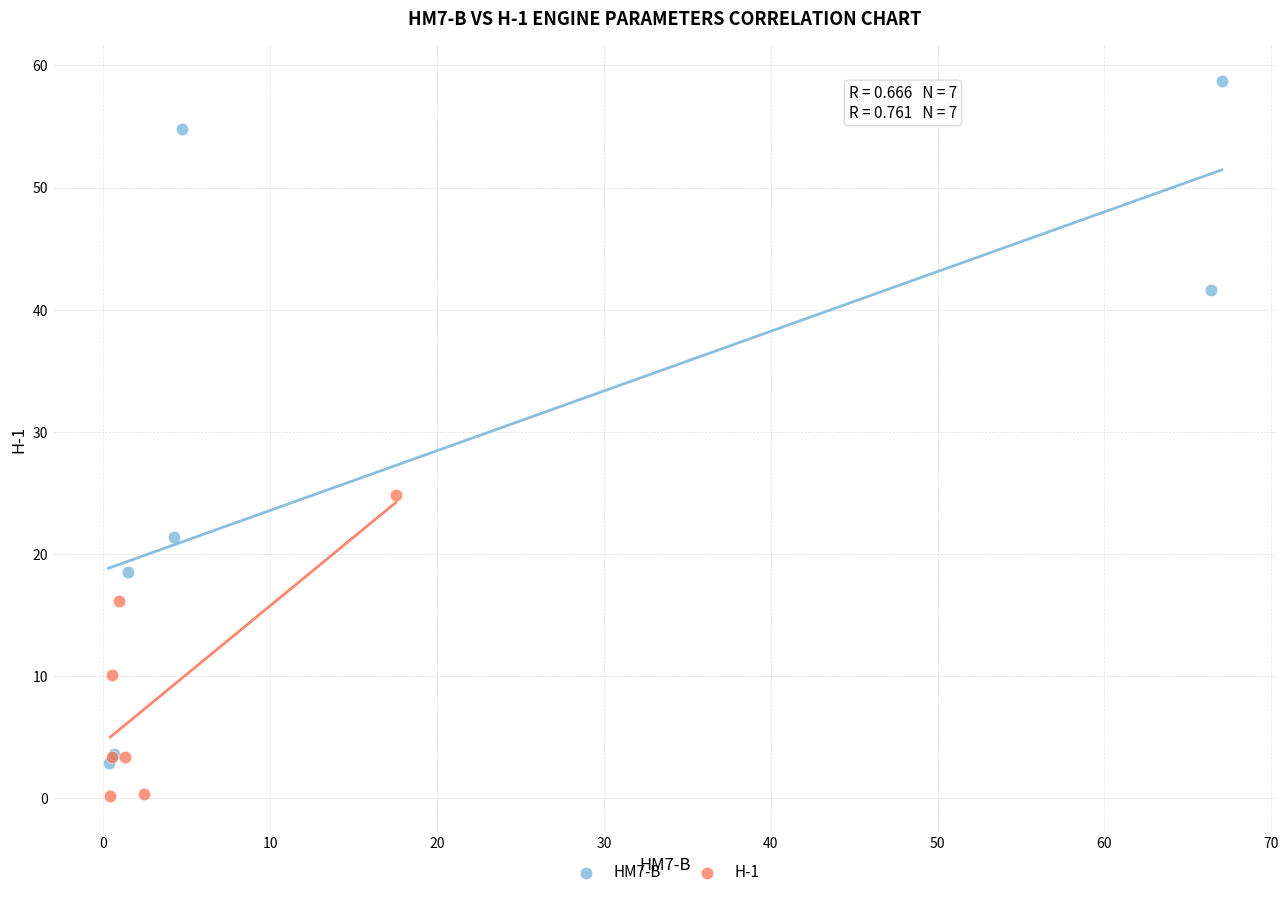

Which series contains the highest Y value?

HM7-B